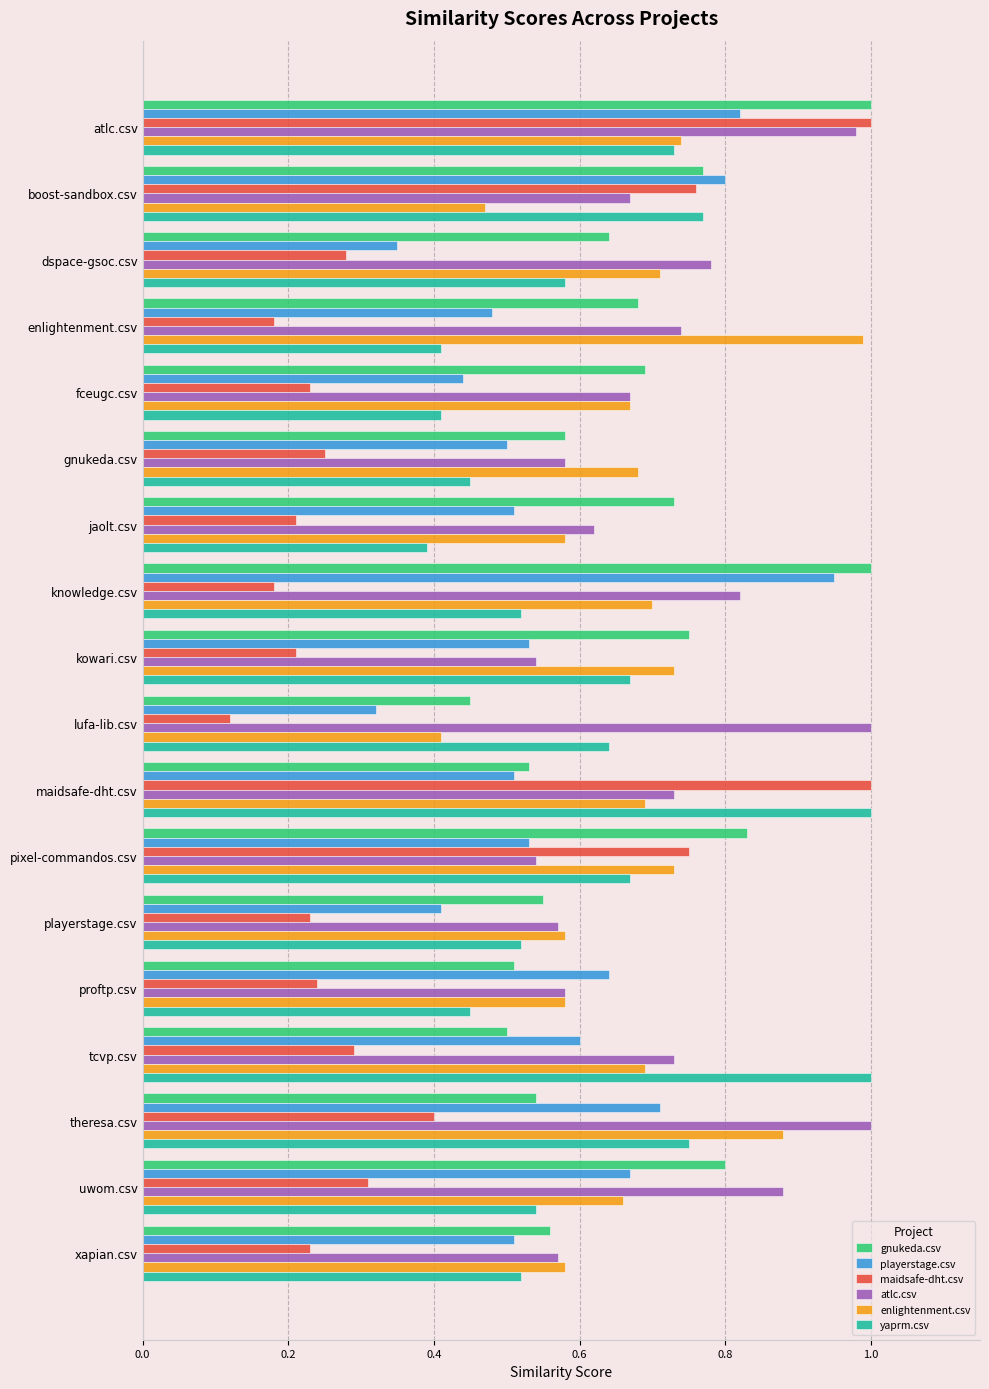

True or false: maidsafe-dht.csv has a value of 0.3 at pixel-commandos.csv.

False